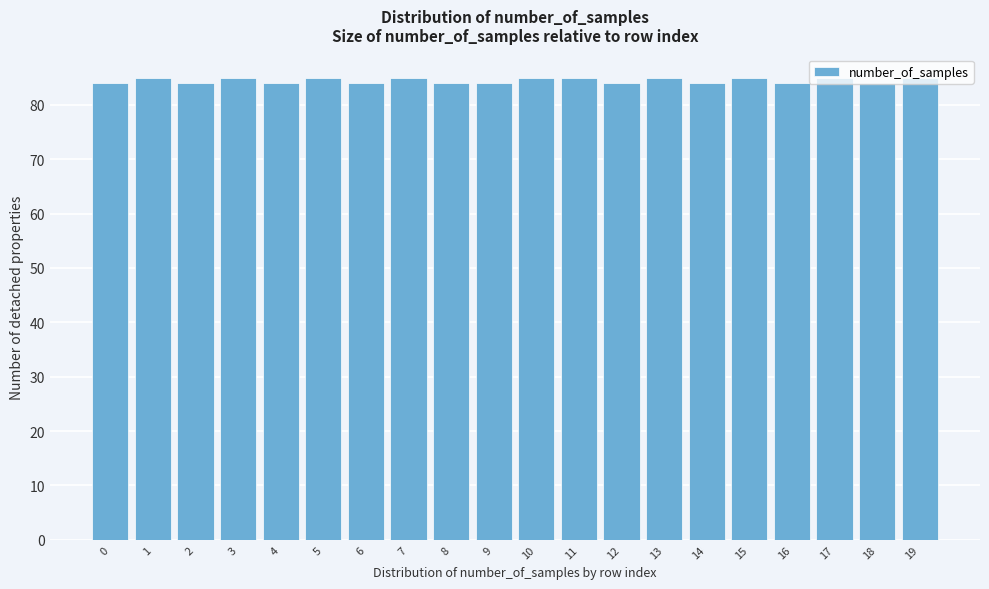

What is the maximum value shown in the chart?

85